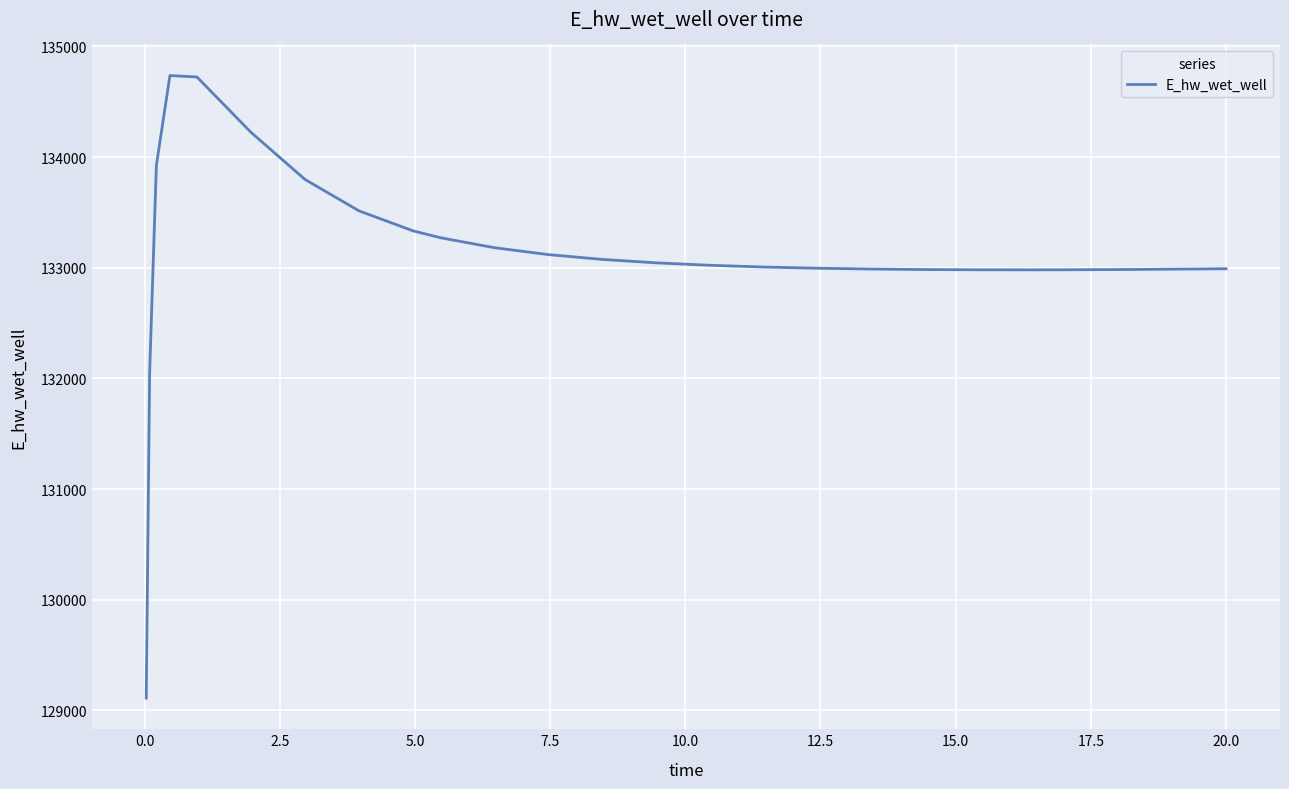

Is this an area chart (filled region under the line)?

No